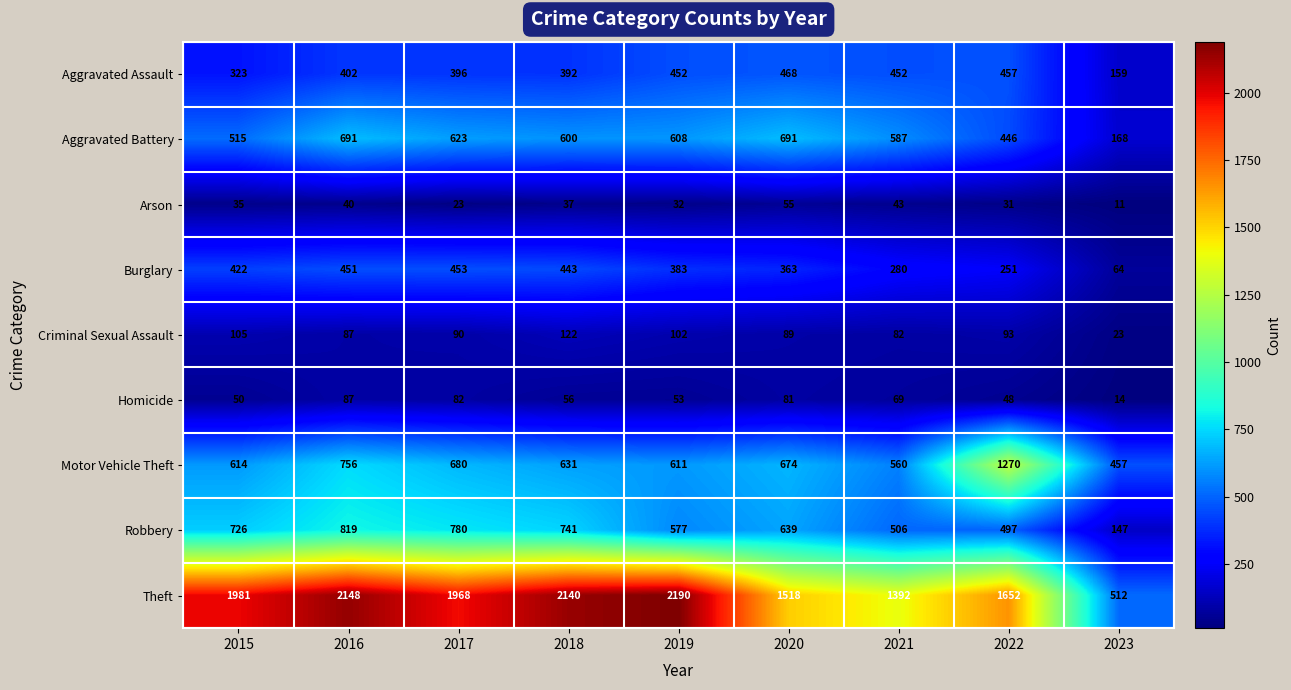

At which label is Motor Vehicle Theft closest to 863?

2016